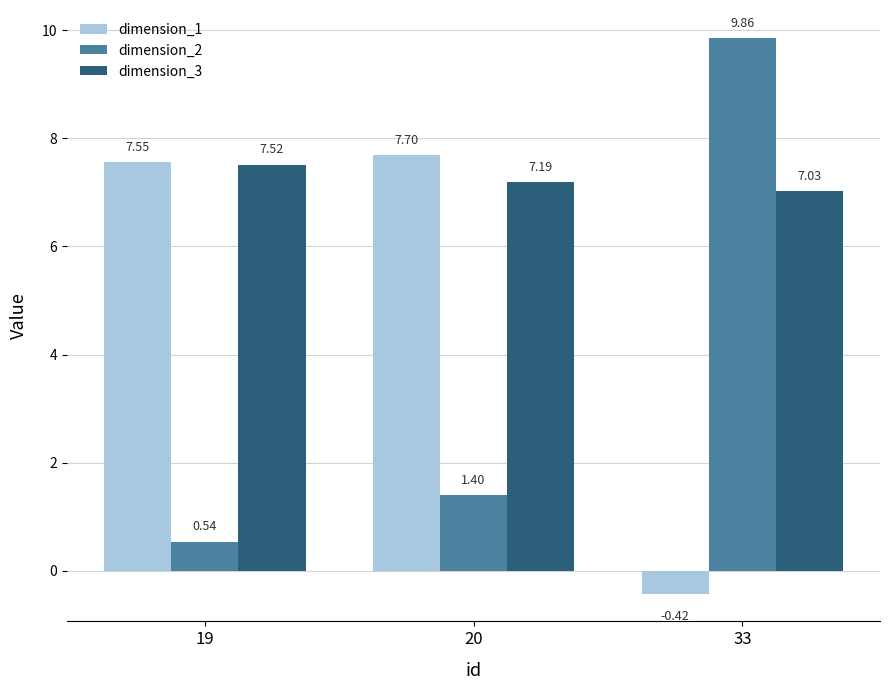

Which series changed the most between 19 and 20?

dimension_2